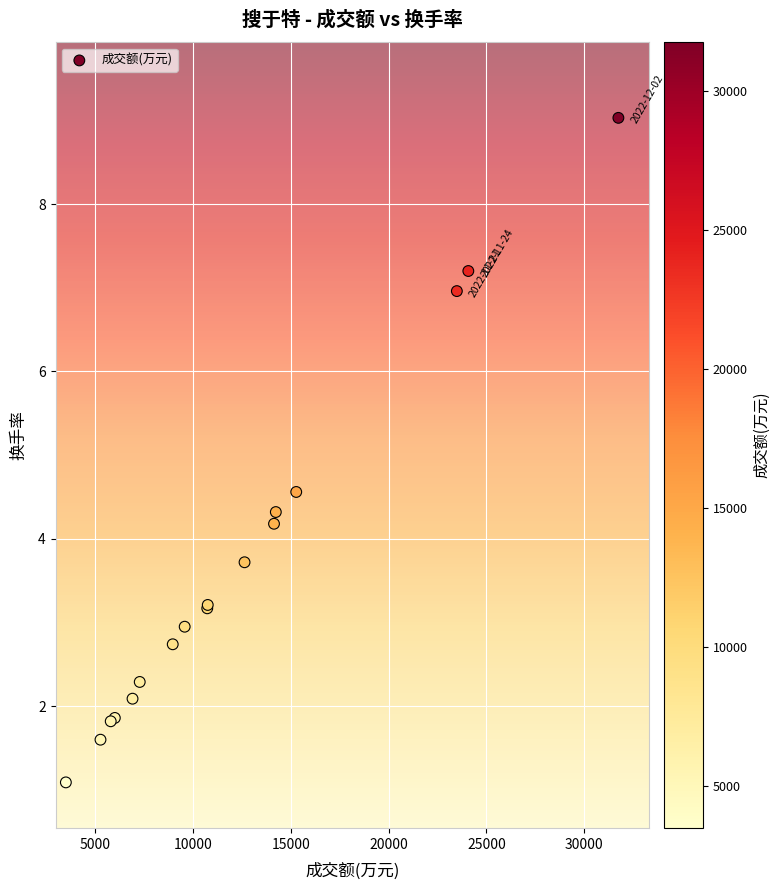

What Y value in the scatter plot is closest to 5?

4.6